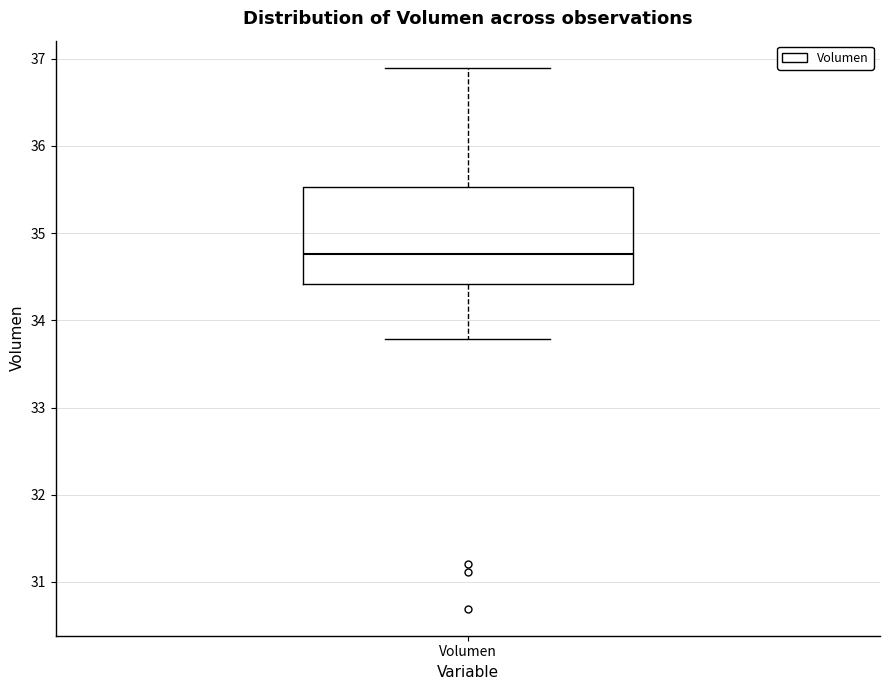

Where is the lower edge of the box for Volumen on the y-axis? The values are not printed on the chart, so give them approximately, as read against the axis.

34.4